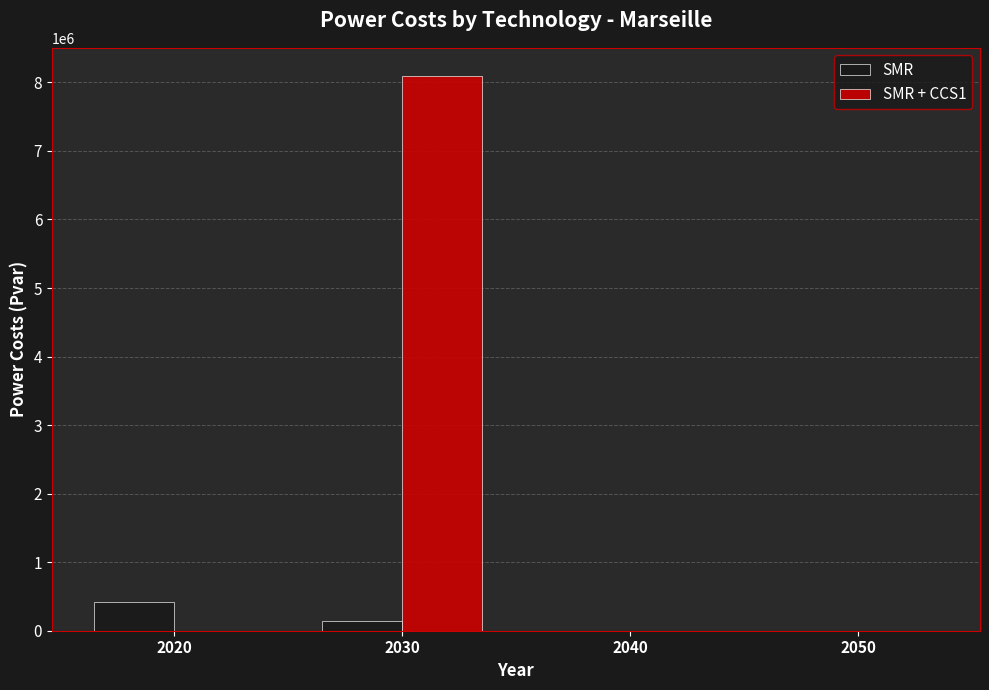

Which series has the largest total across all categories?

SMR + CCS1